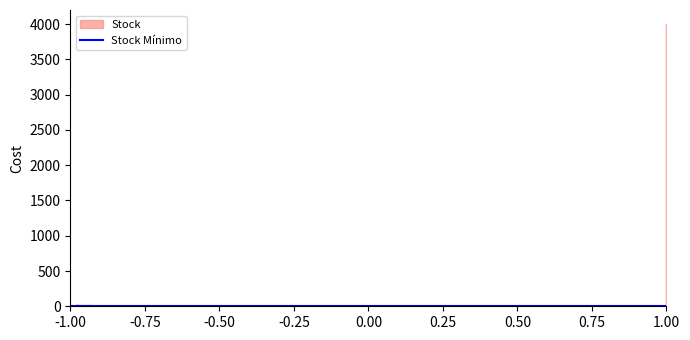

At which label is the value closest to 5?

-0.75